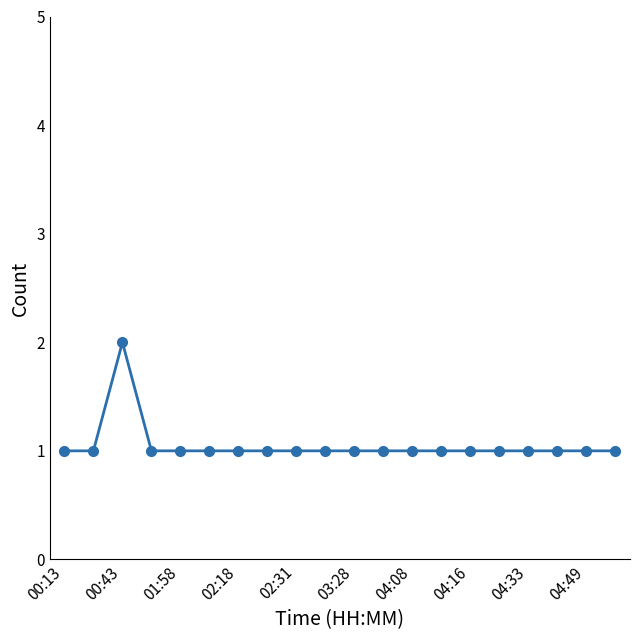

Reading left to right, what are all the values shown in this chart?

1	1	2	1	1	1	1	1	1	1	1	1	1	1	1	1	1	1	1	1